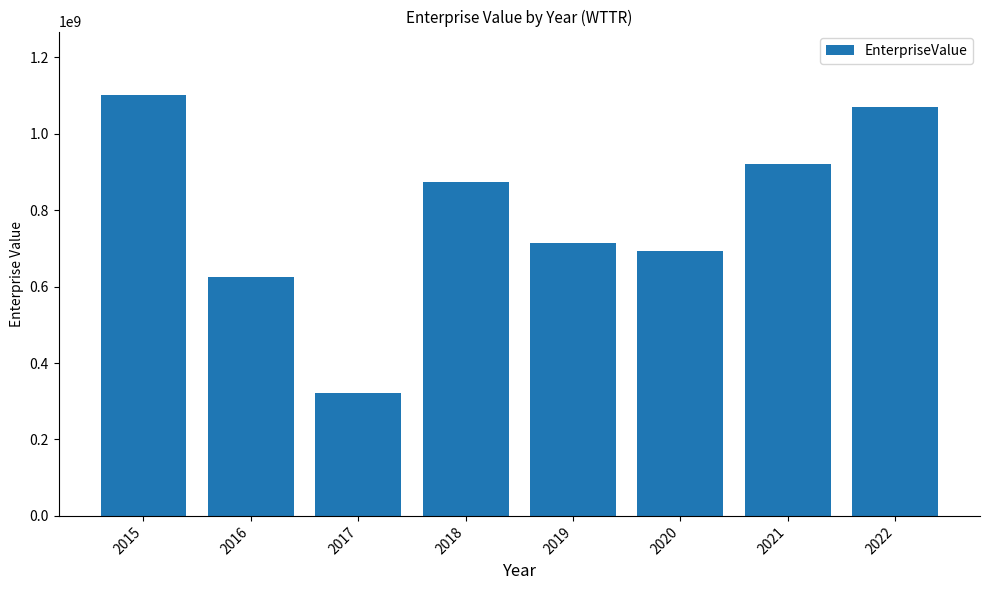

Reading left to right, what are all the values shown in this chart?

1102496638.2	626290618.6	321928446.5	873502000.0	715337171.9	694240581.4	920018964.2	1070567944.7